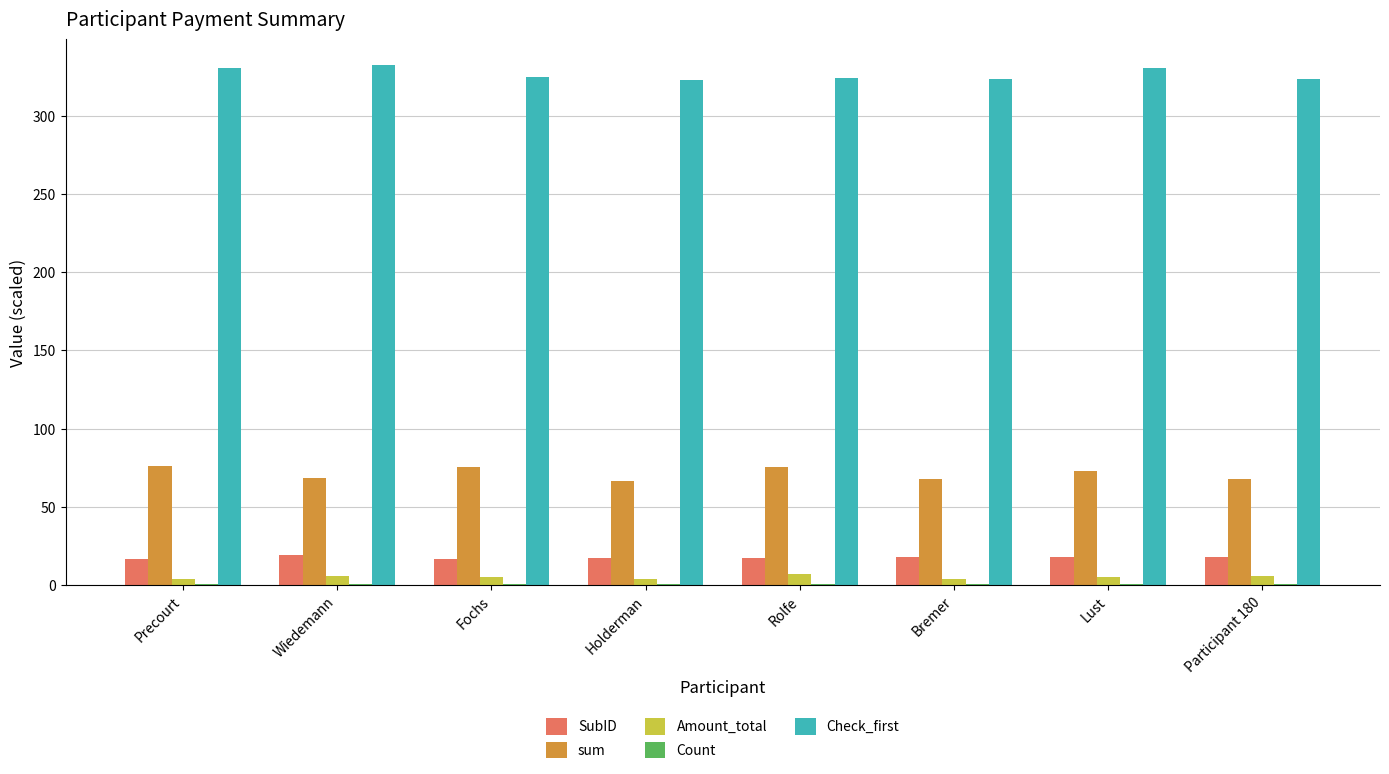

The sum series shows 41.7 at Holderman. True or false?

False